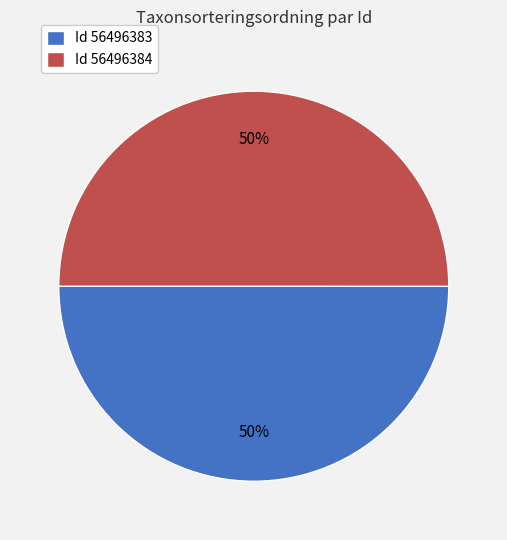

Do Id 56496384 and Id 56496383 together represent more than half of the pie?

Yes